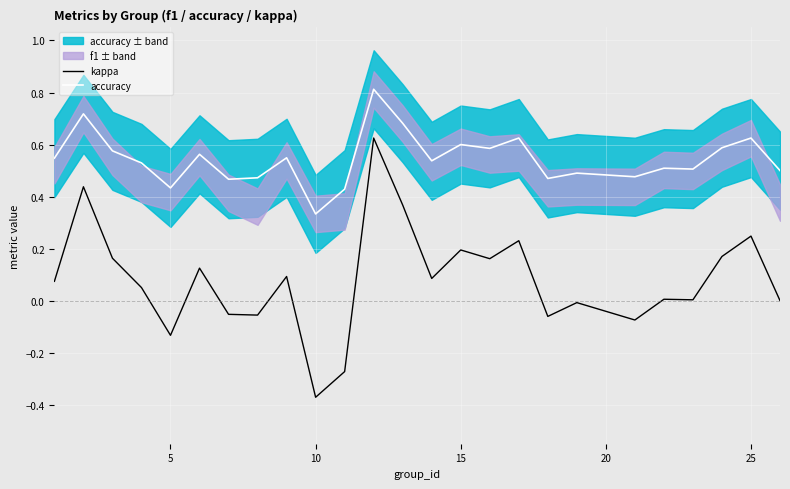

The value of kappa at 25 is 0.4. True or false?

False